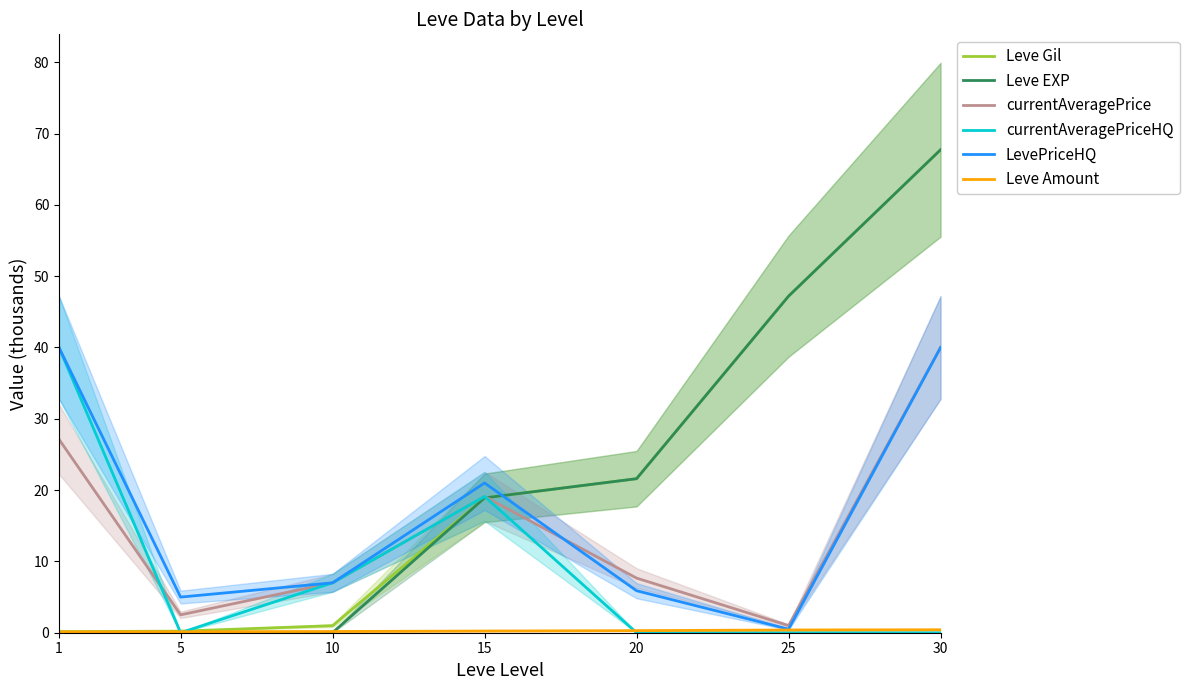

At which label does LevePriceHQ reach its peak?

1